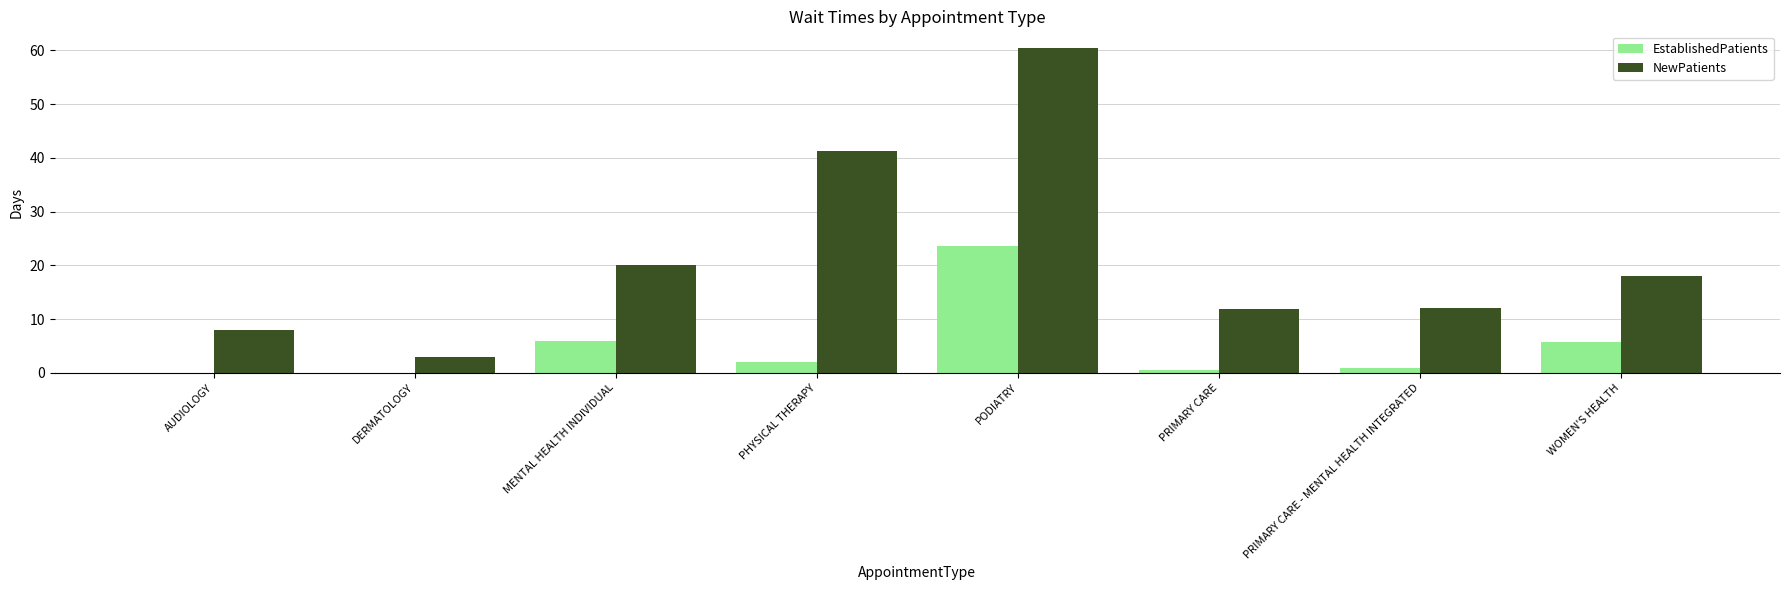

At which category is the sum across all series the highest?

PODIATRY